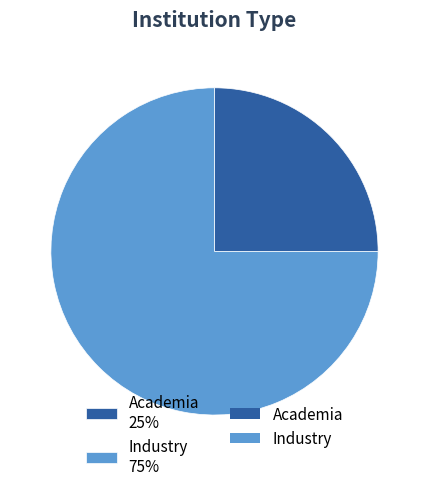

How many segments does this pie chart have?

2